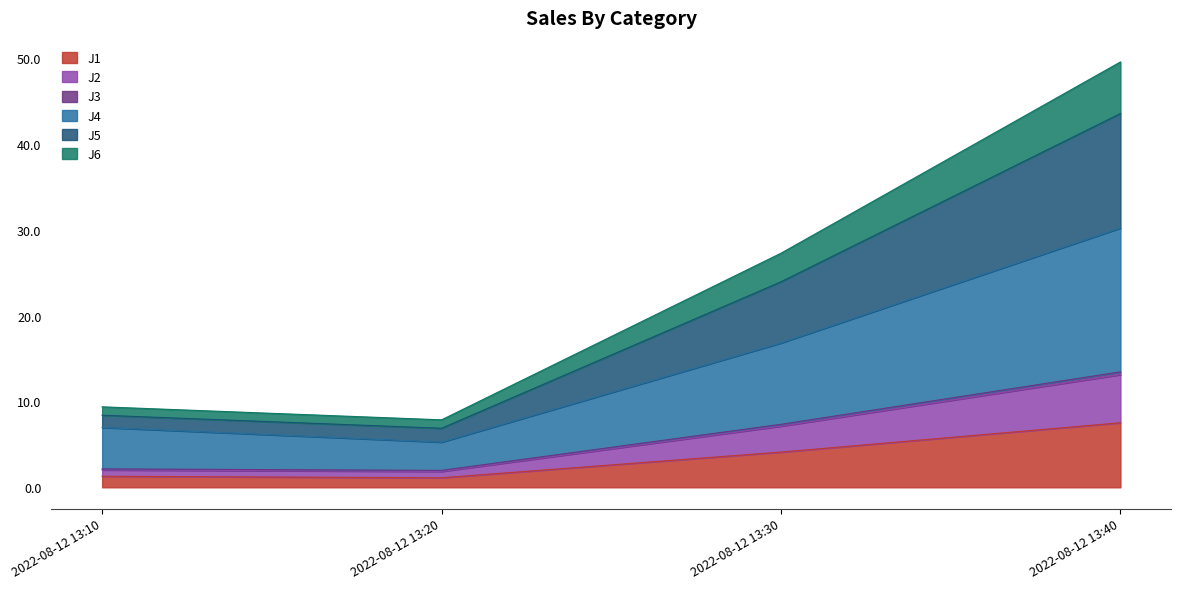

Which category has the highest value in the J1 series?

2022-08-12 13:40